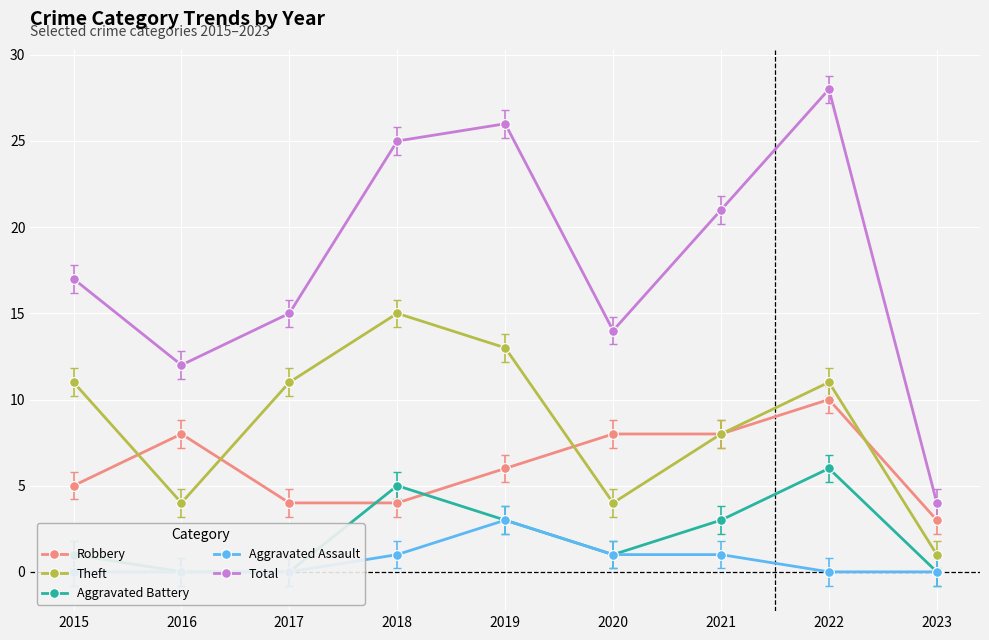

How many Robbery values are between 4 and 8?

7